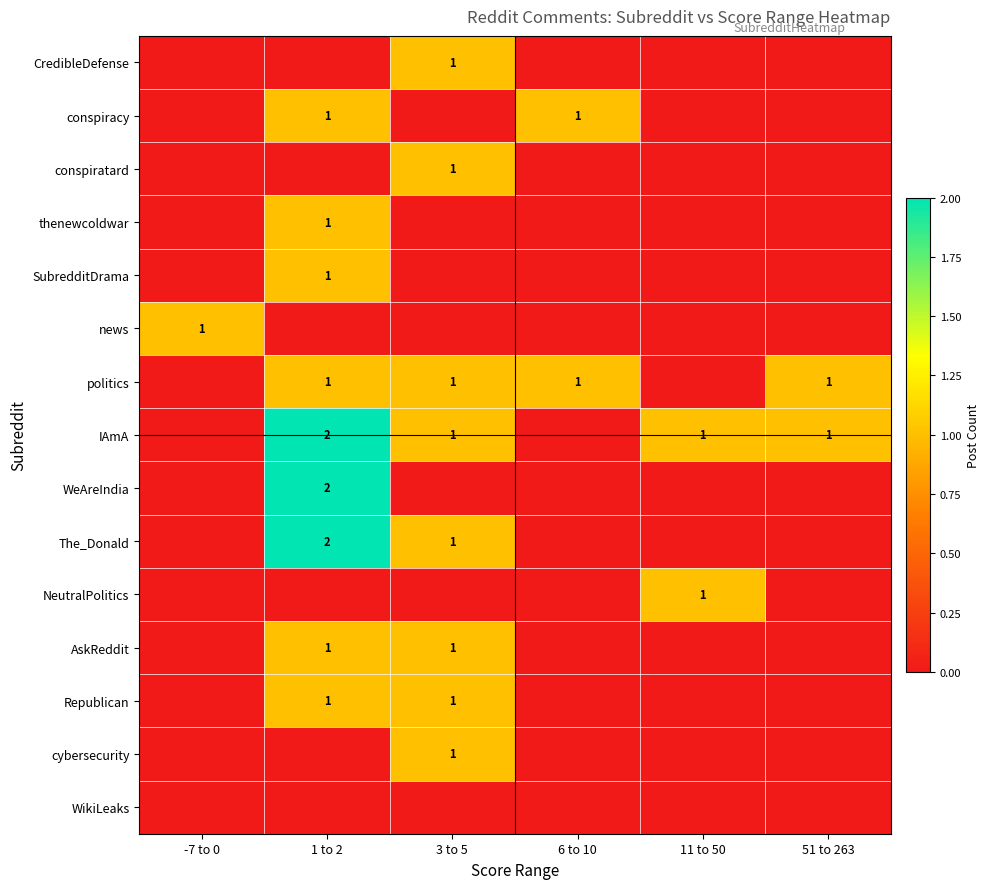

Is the value of IAmA at 1 to 2 greater than the value of politics at 3 to 5?

Yes